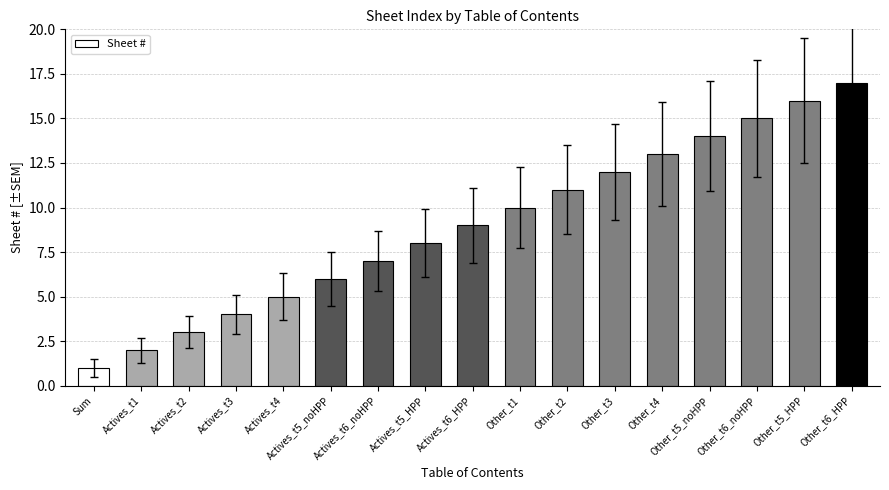

What is the label of the 16th bar from the left?

Other_t5_HPP